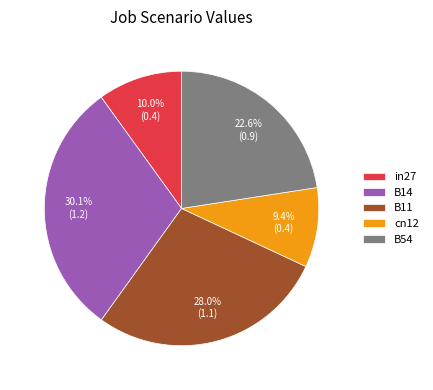

Which category has the biggest portion of the pie?

B14